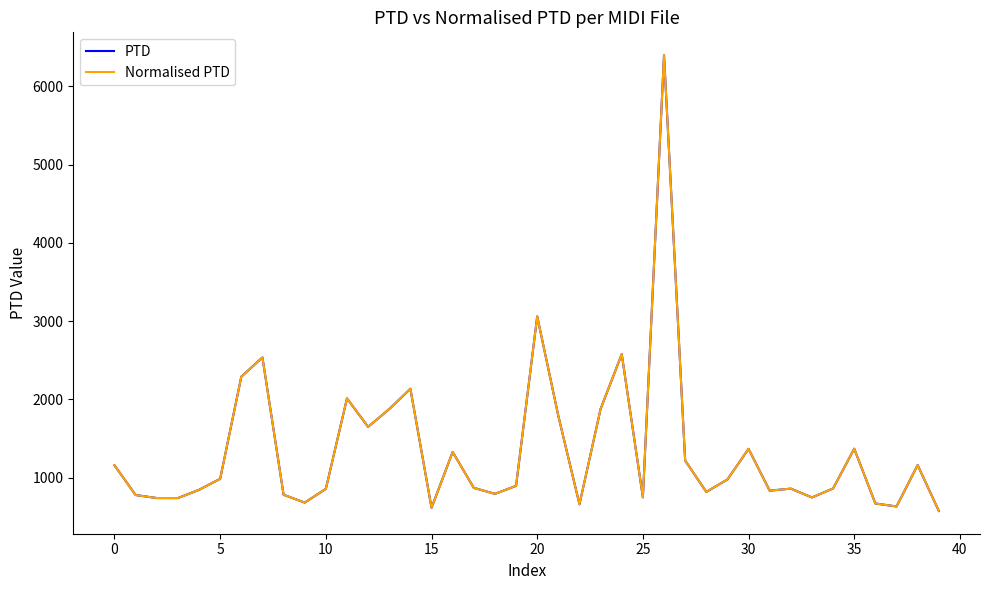

What is the value of the PTD point at the 25th from the left?

2578.2